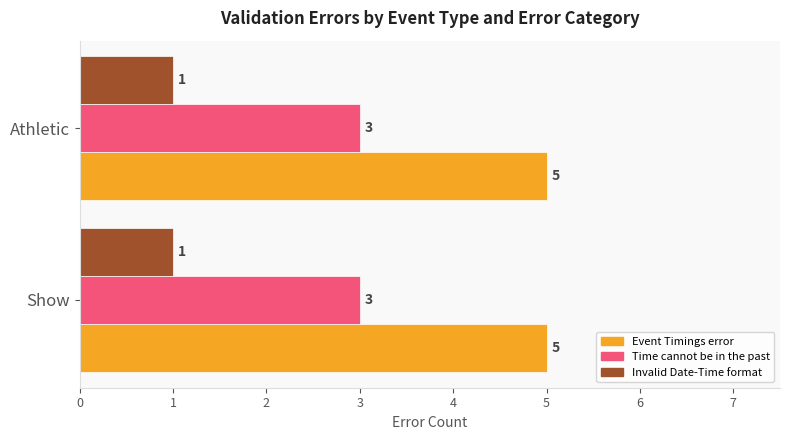

What is the difference between the highest and lowest values at Show?

4